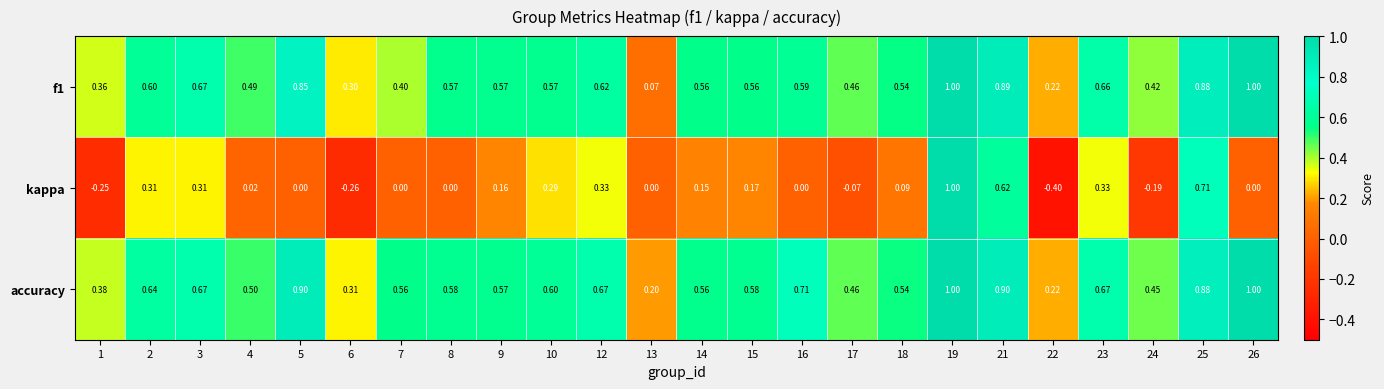

What is the minimum value shown in the chart?

-0.4